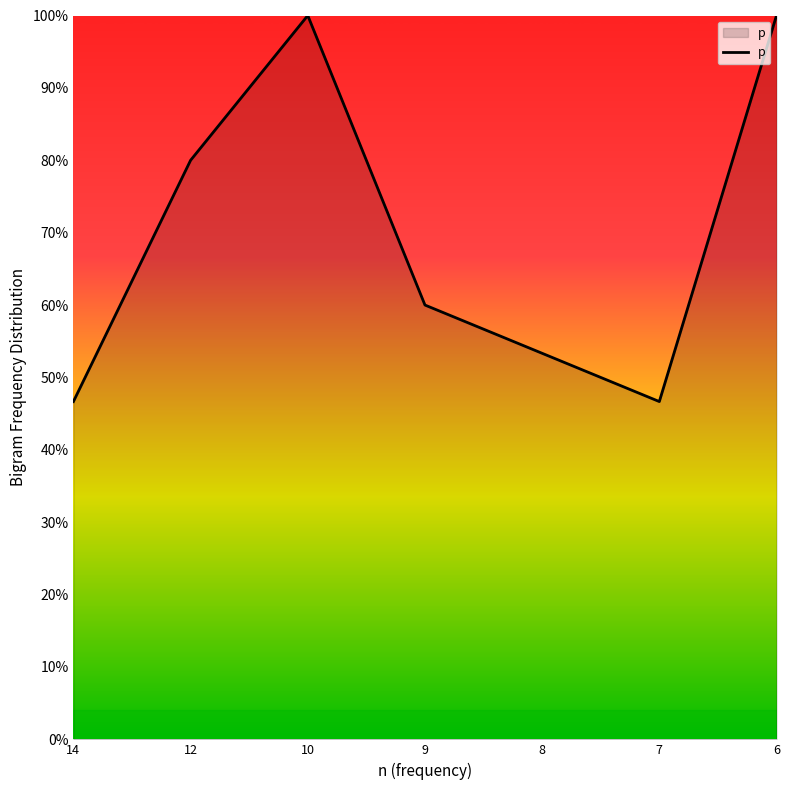

What is the average value?

69.5